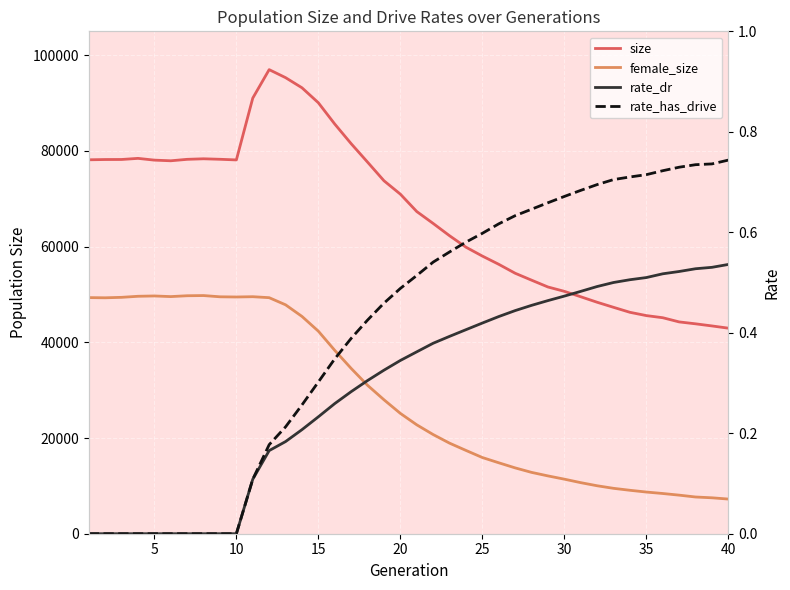

Which series has the widest spread of values?

size